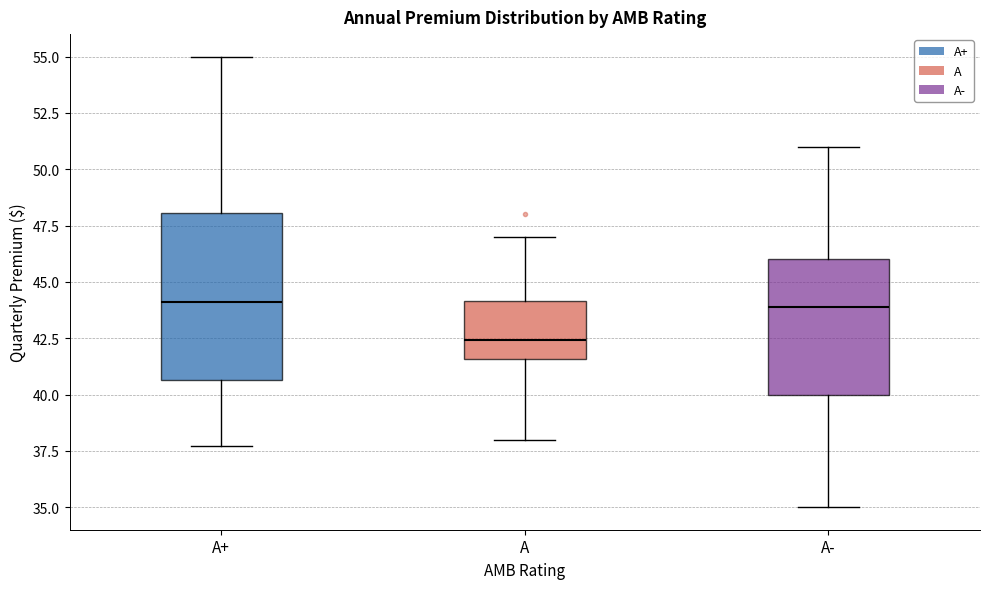

Where does the median line of the box for A sit on the y-axis? The values are not printed on the chart, so give them approximately, as read against the axis.

42.5